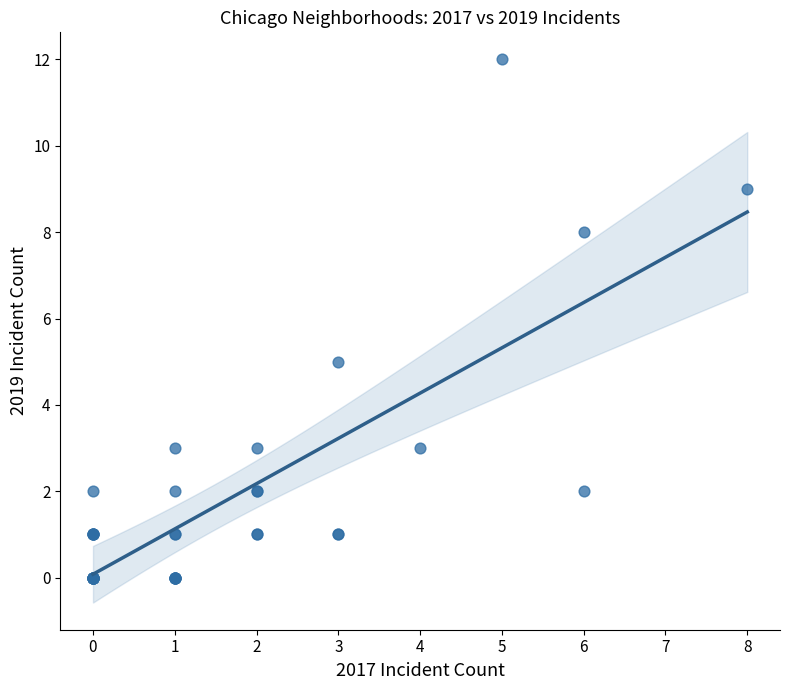

What Y value in the scatter plot is closest to 6?

5